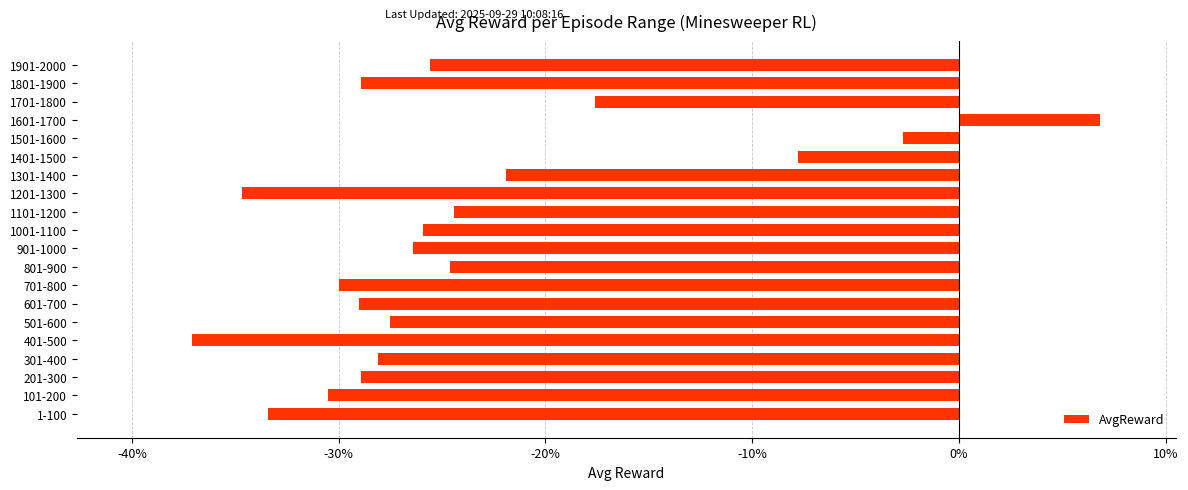

How many series are shown in this chart?

1